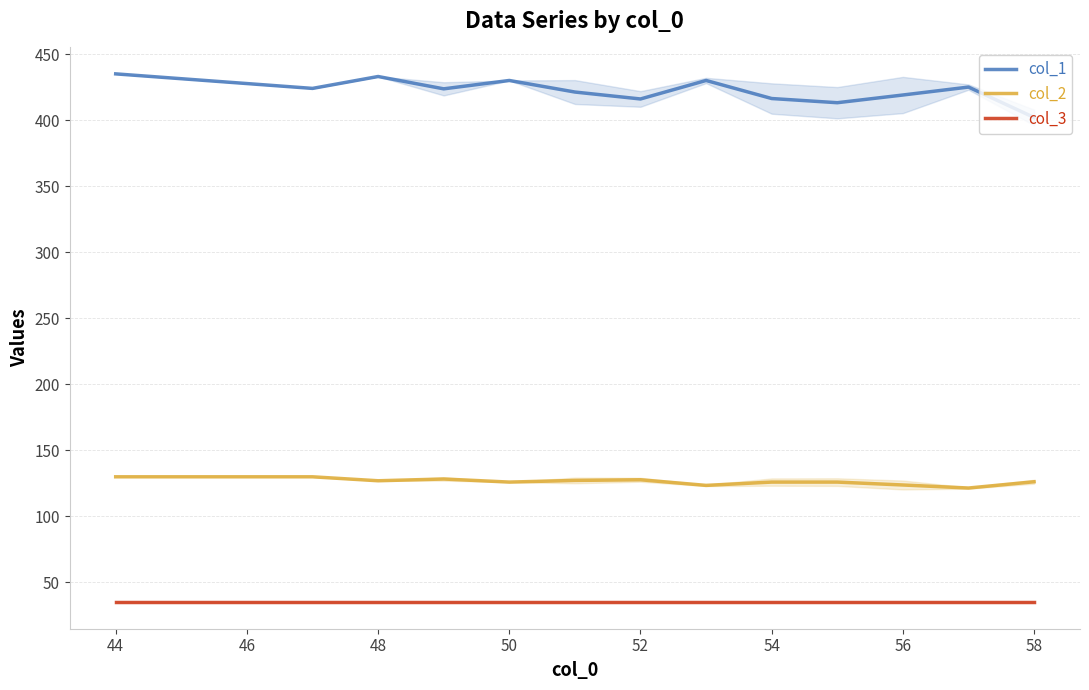

Where does the col_1 series first go above 423?

44